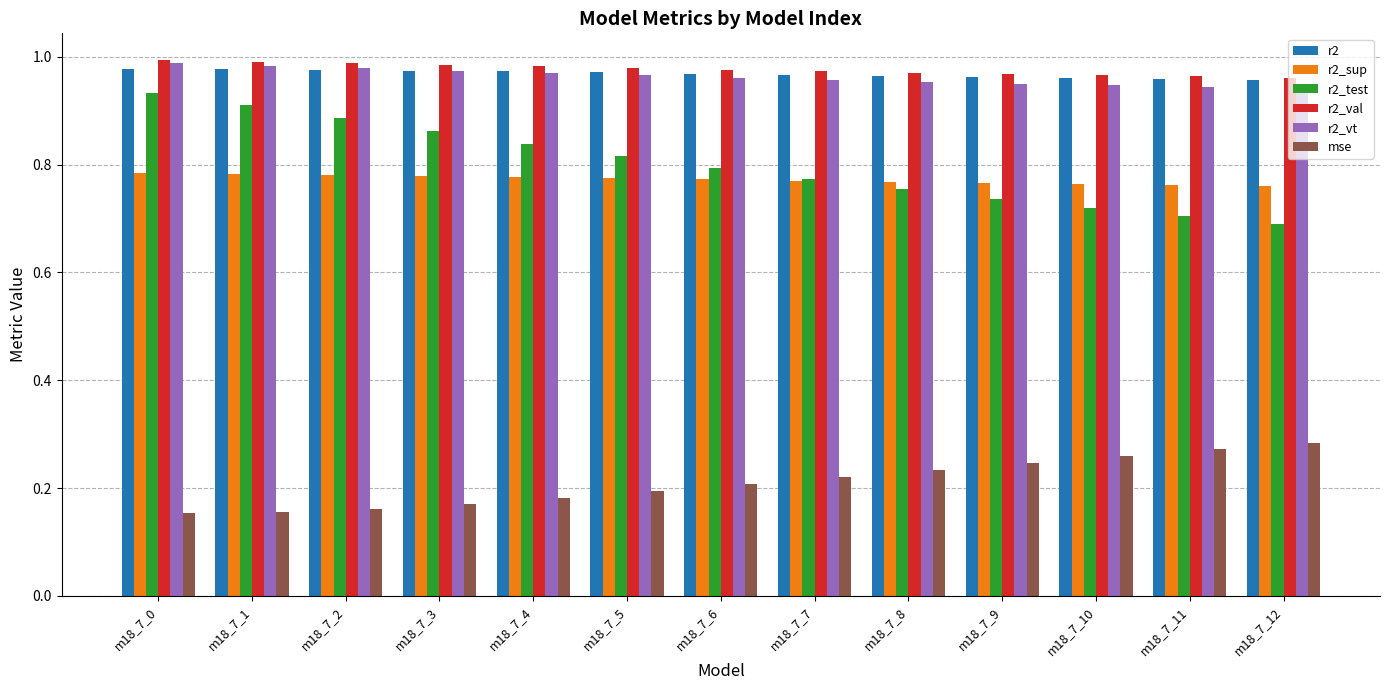

Is the value of r2_sup at m18_7_5 greater than the value of mse at m18_7_7?

Yes